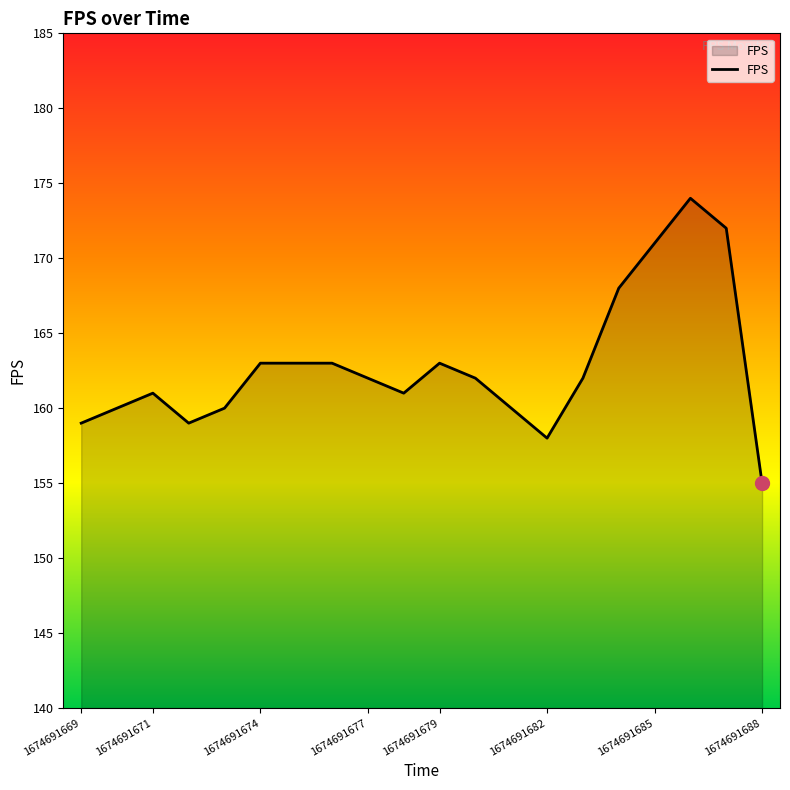

Between 1674691677 and 1674691682, which is larger?

1674691677